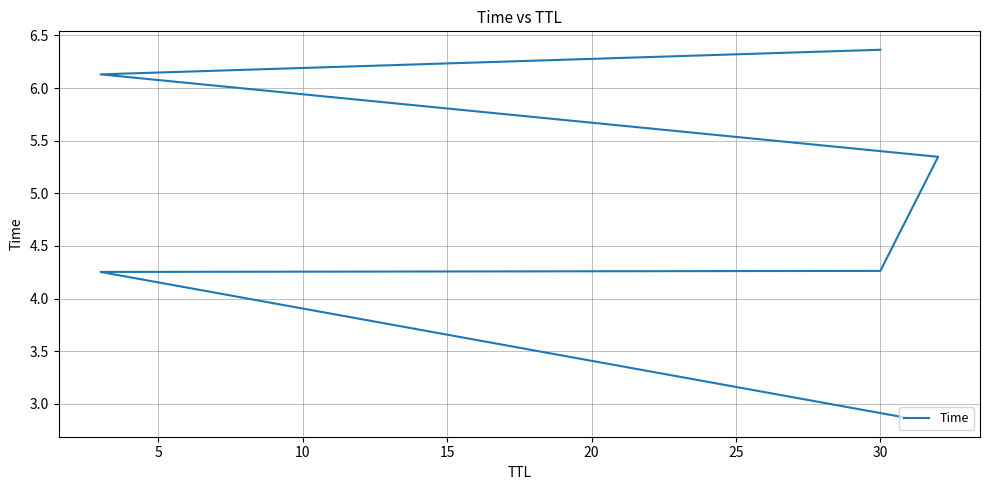

What is the average value?

4.9